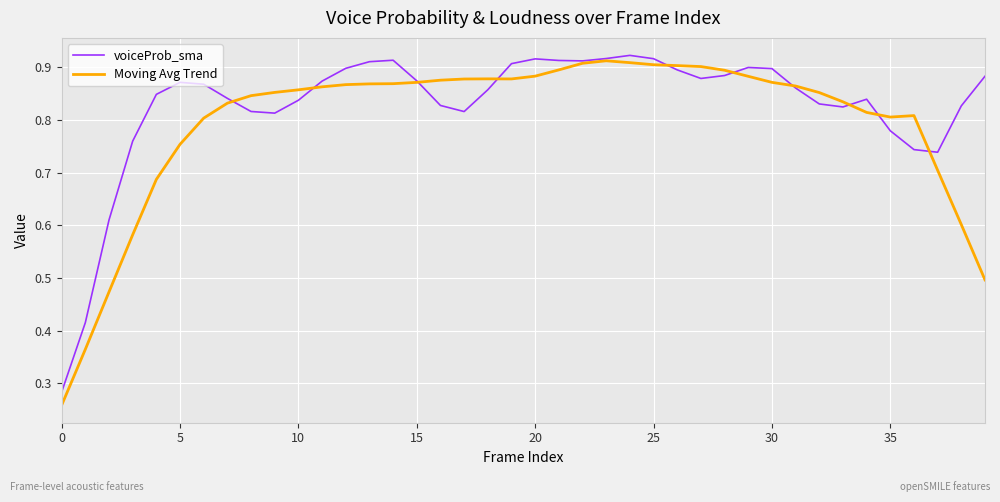

Does the chart display data point markers on the line(s)?

No